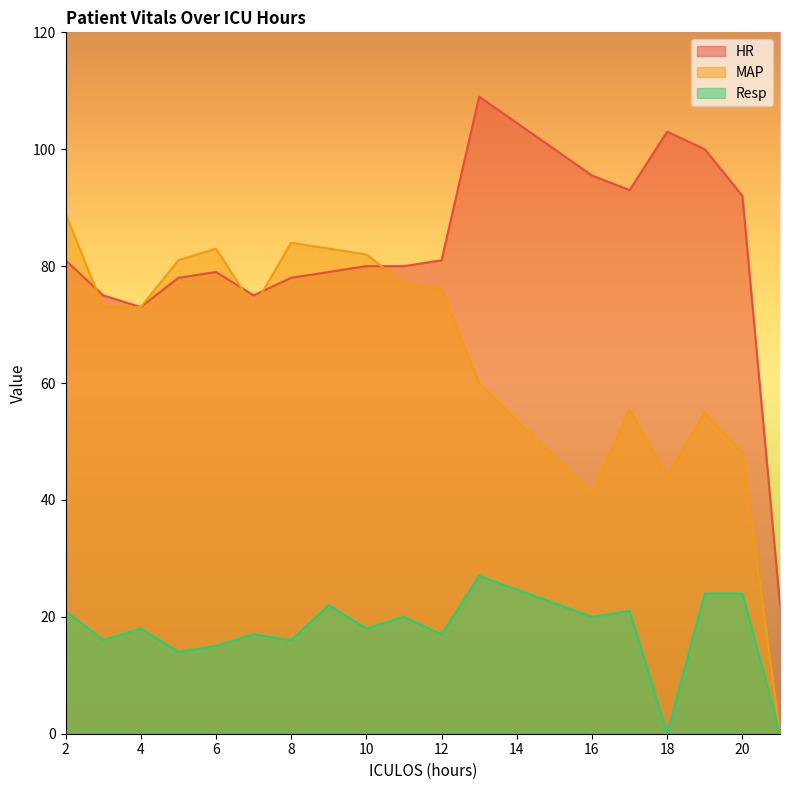

Which series has the largest total across all categories?

HR